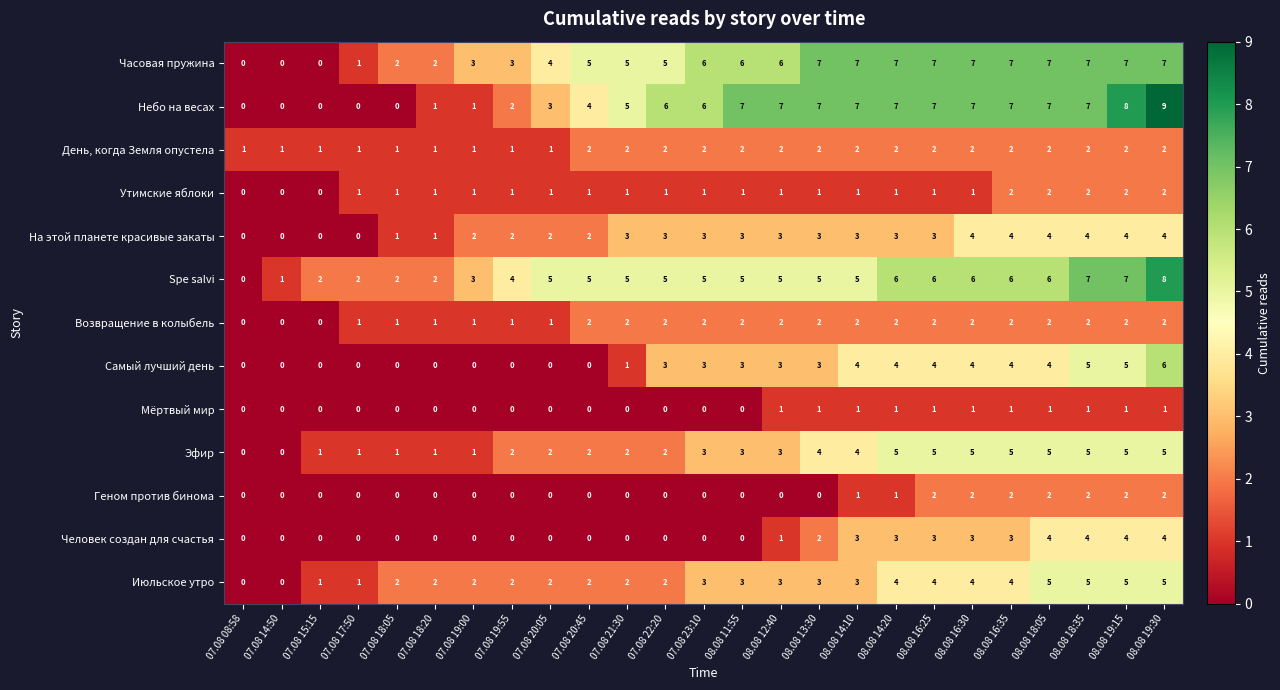

What is the difference between the highest and lowest values at 07.08 20:45?

5